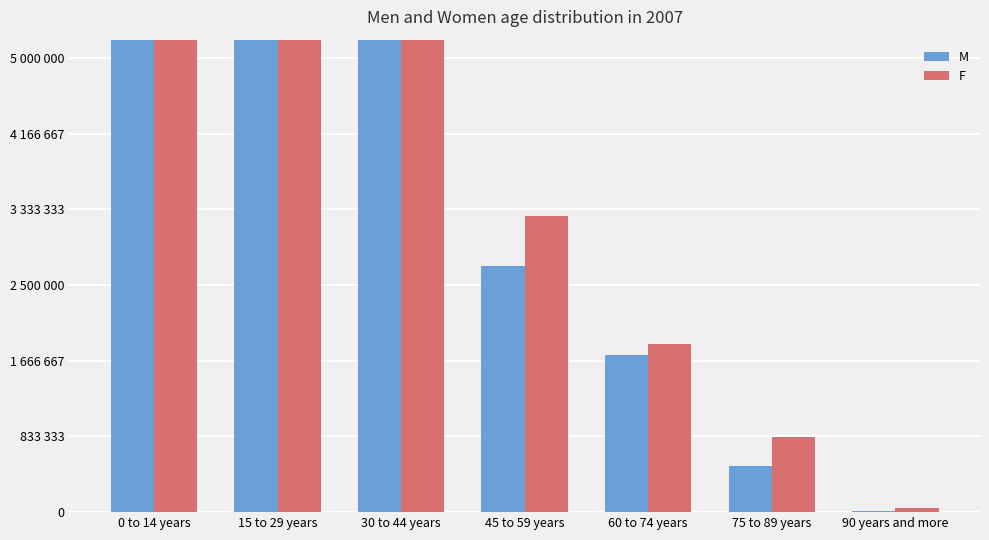

Which category has the lowest value across all series?

90 years and more